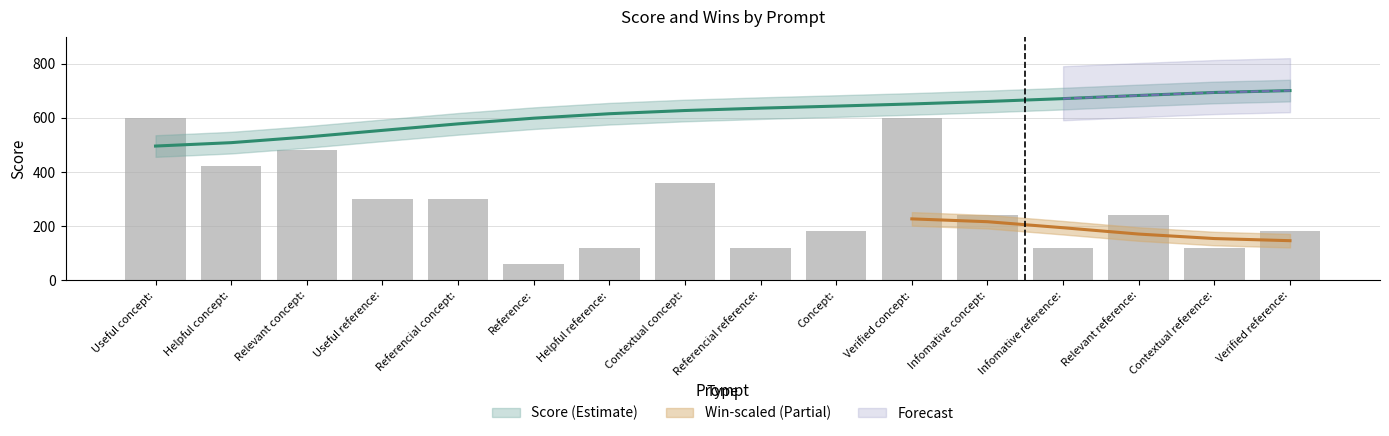

What is the sum of the values at Referencial concept: and Reference:?

360